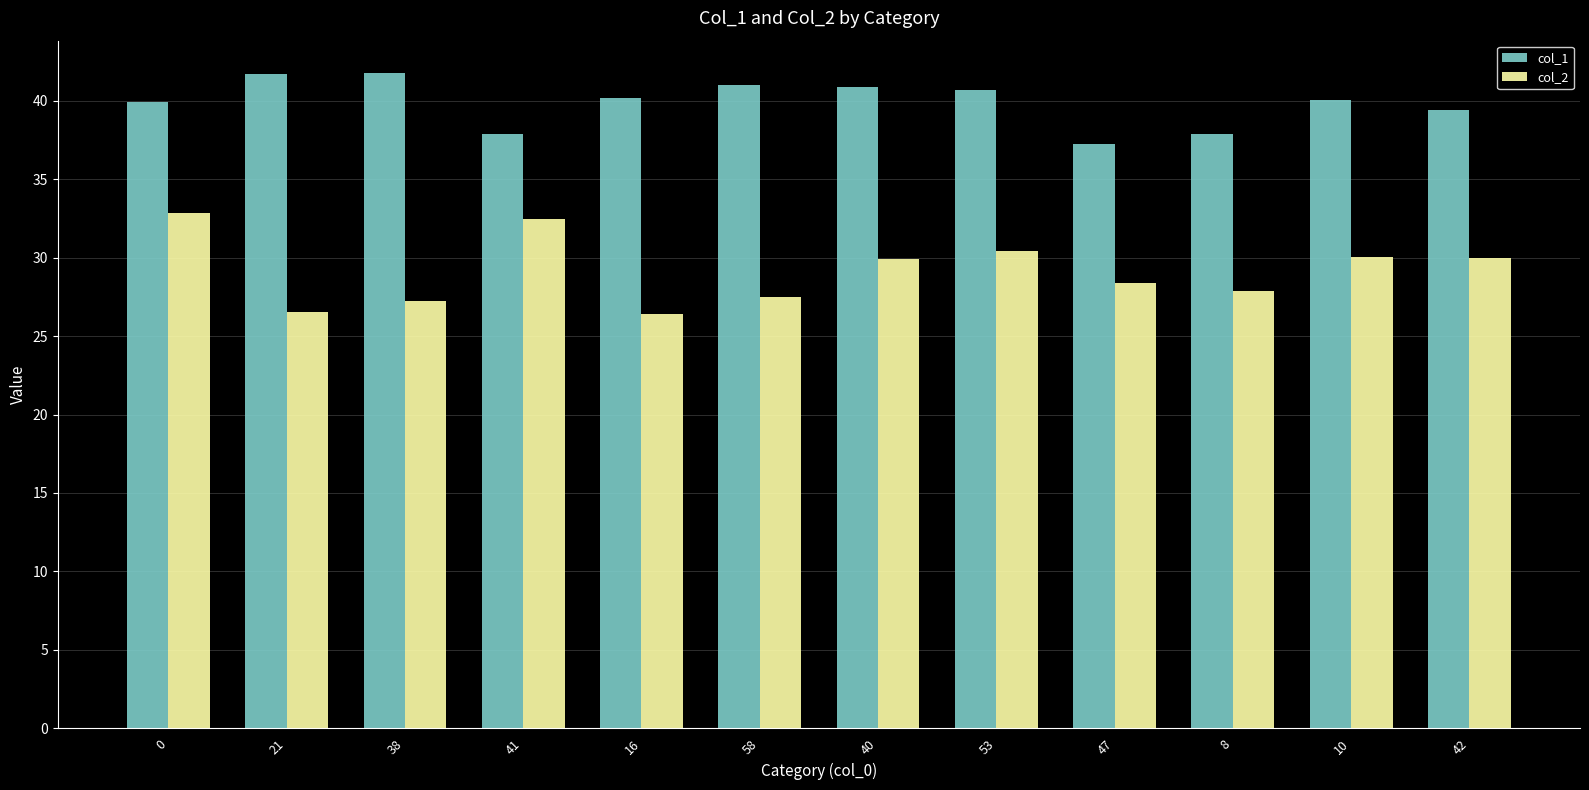

Where is col_1 nearest to the value 39?

42